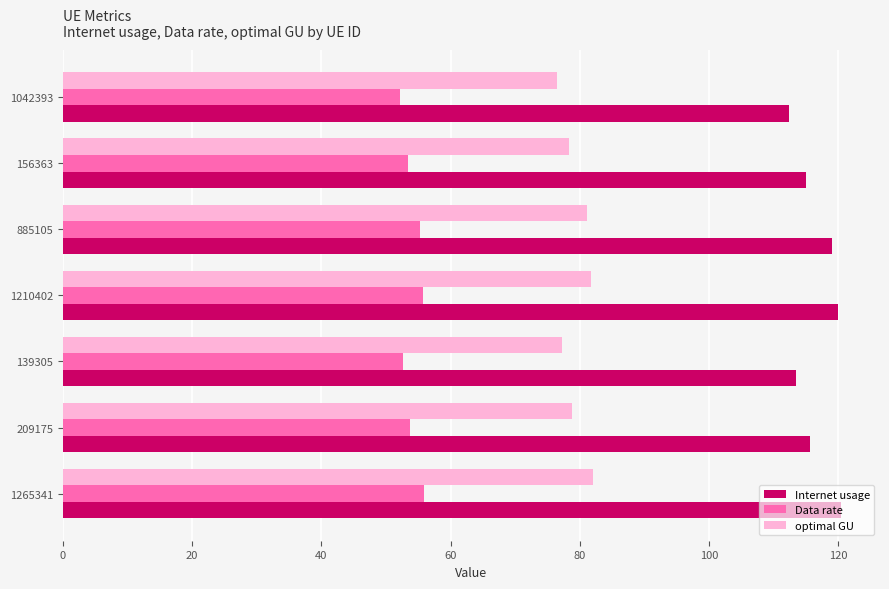

List the series in order of their peak value, highest first.

Internet usage, optimal GU, Data rate